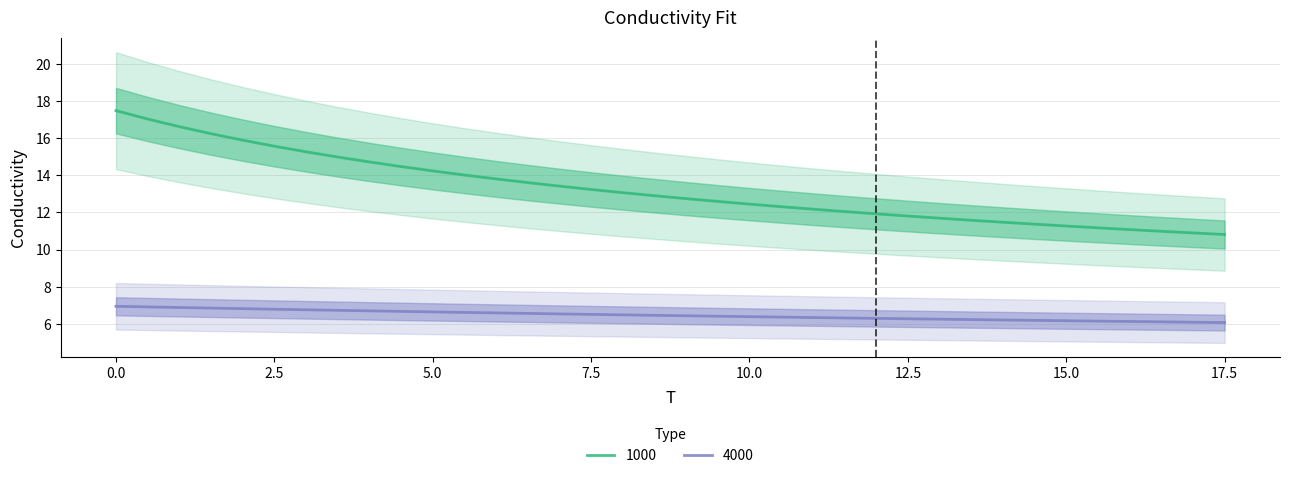

True or false: 4000 and 1000 intersect in this chart.

False